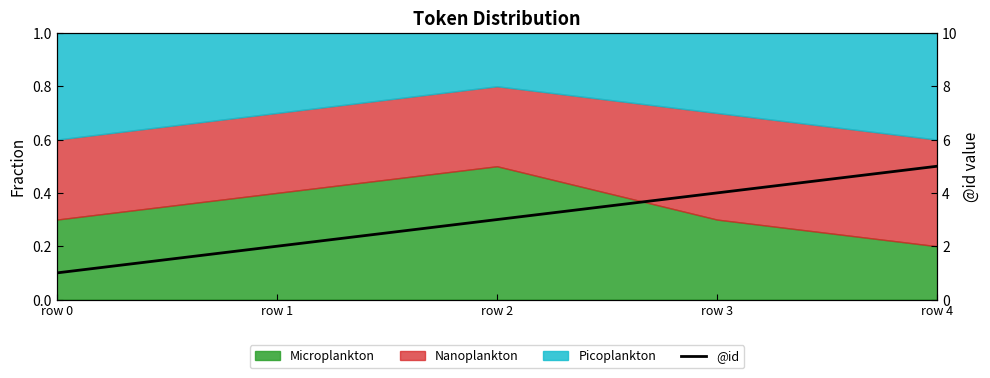

At which label is the value closest to 3?

row 2